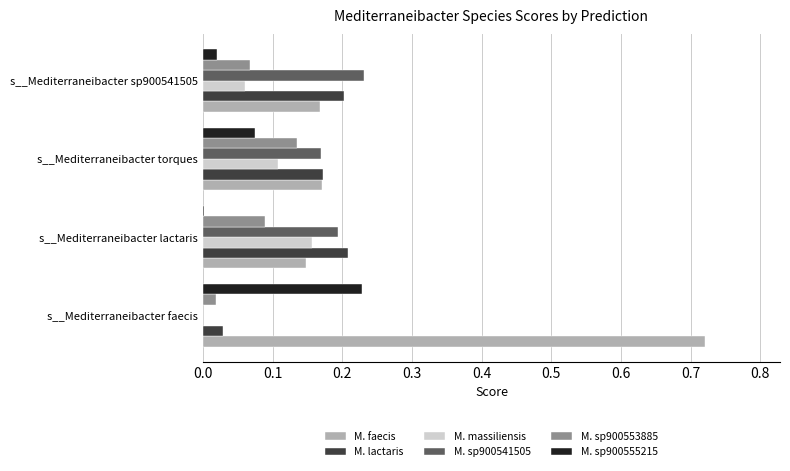

What is the total value across all series at s__Mediterraneibacter torques?

0.8